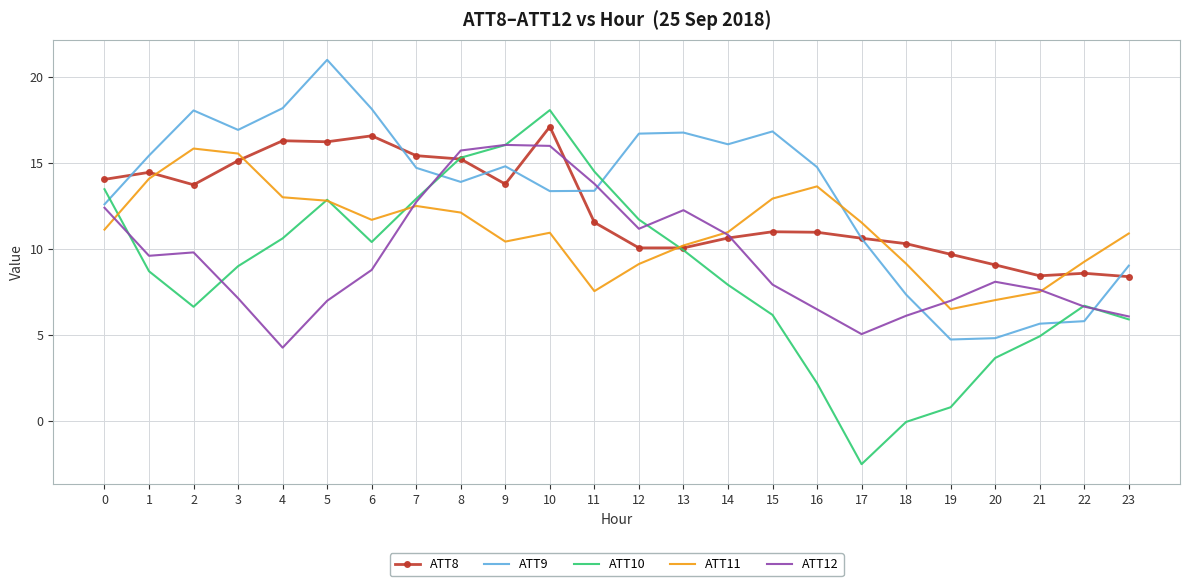

Which series changed the most between 9 and 18?

ATT10